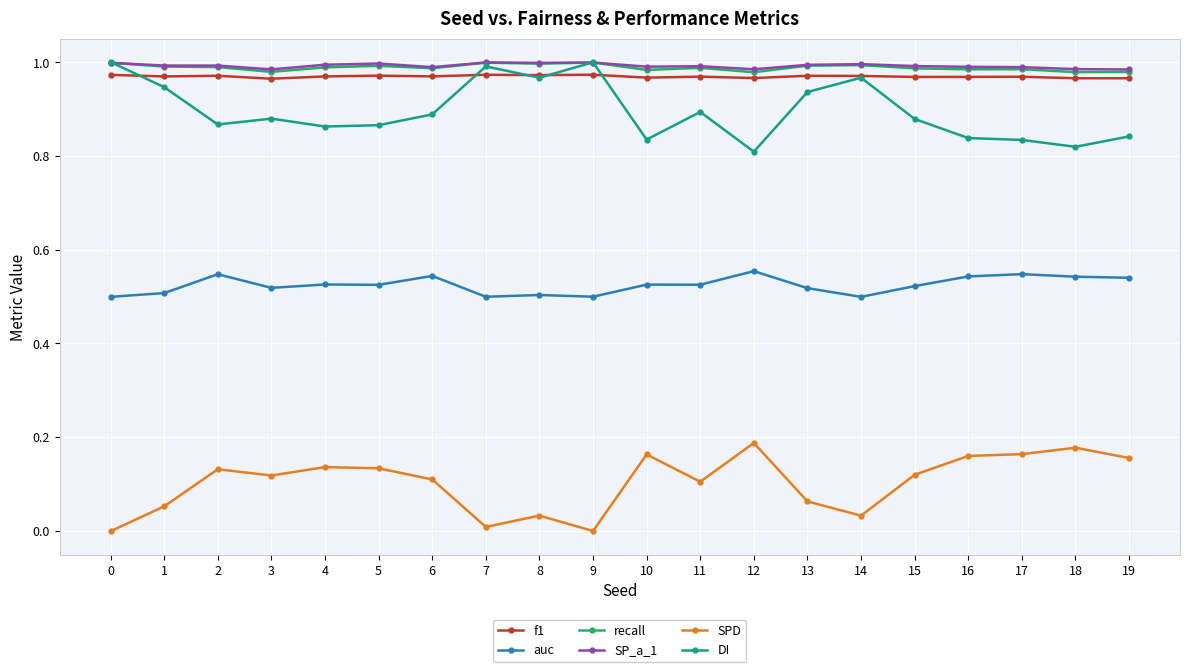

How many categories are shown in the chart?

20